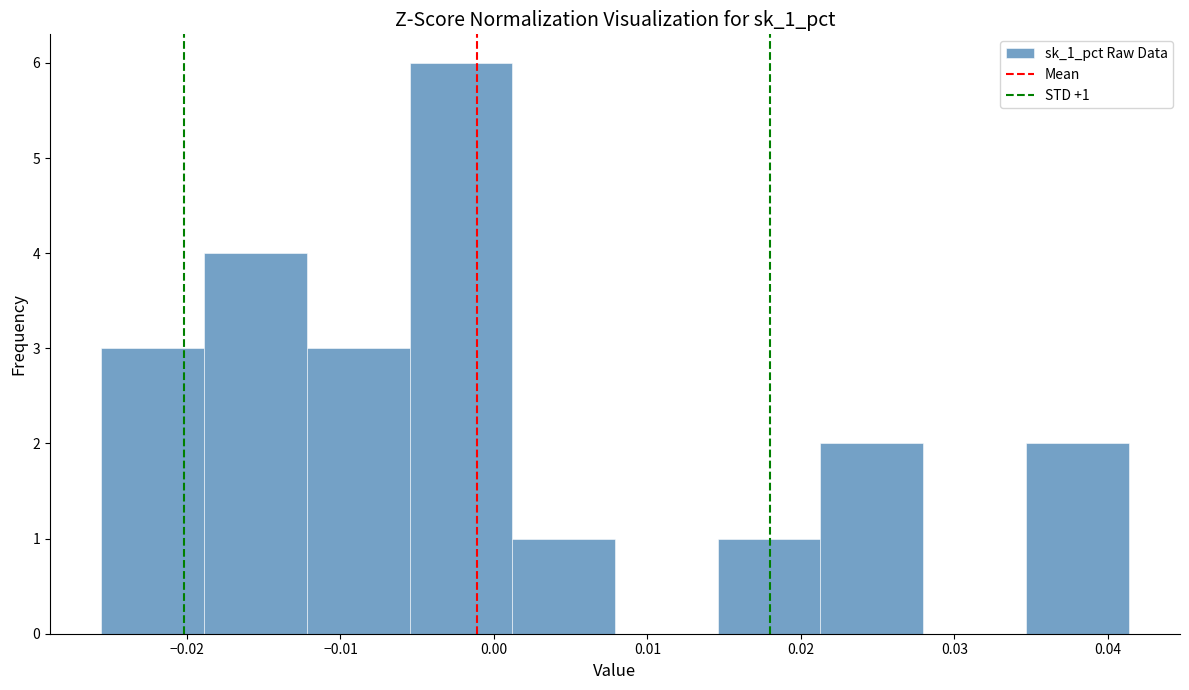

Over which range of the x-axis is the bar tallest?

-0.005 to 0.001